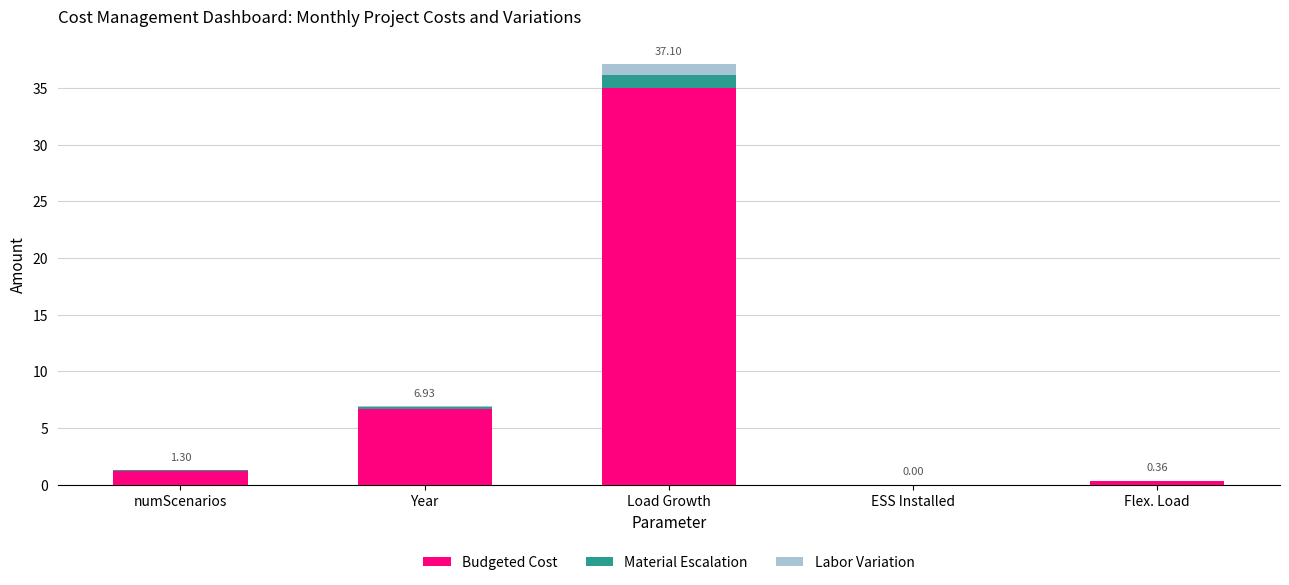

At which category is the sum across all series the highest?

Load Growth